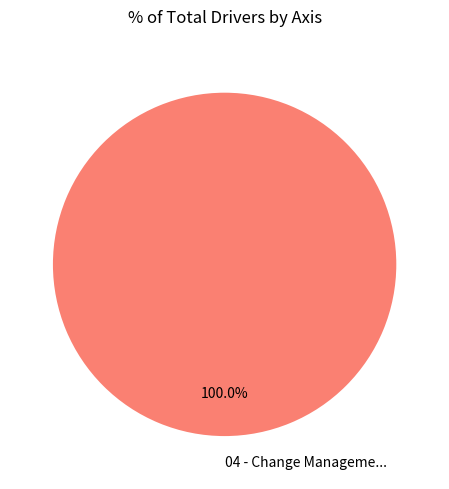

Is it true that 04 - Change Manageme... is 100% of the pie?

True